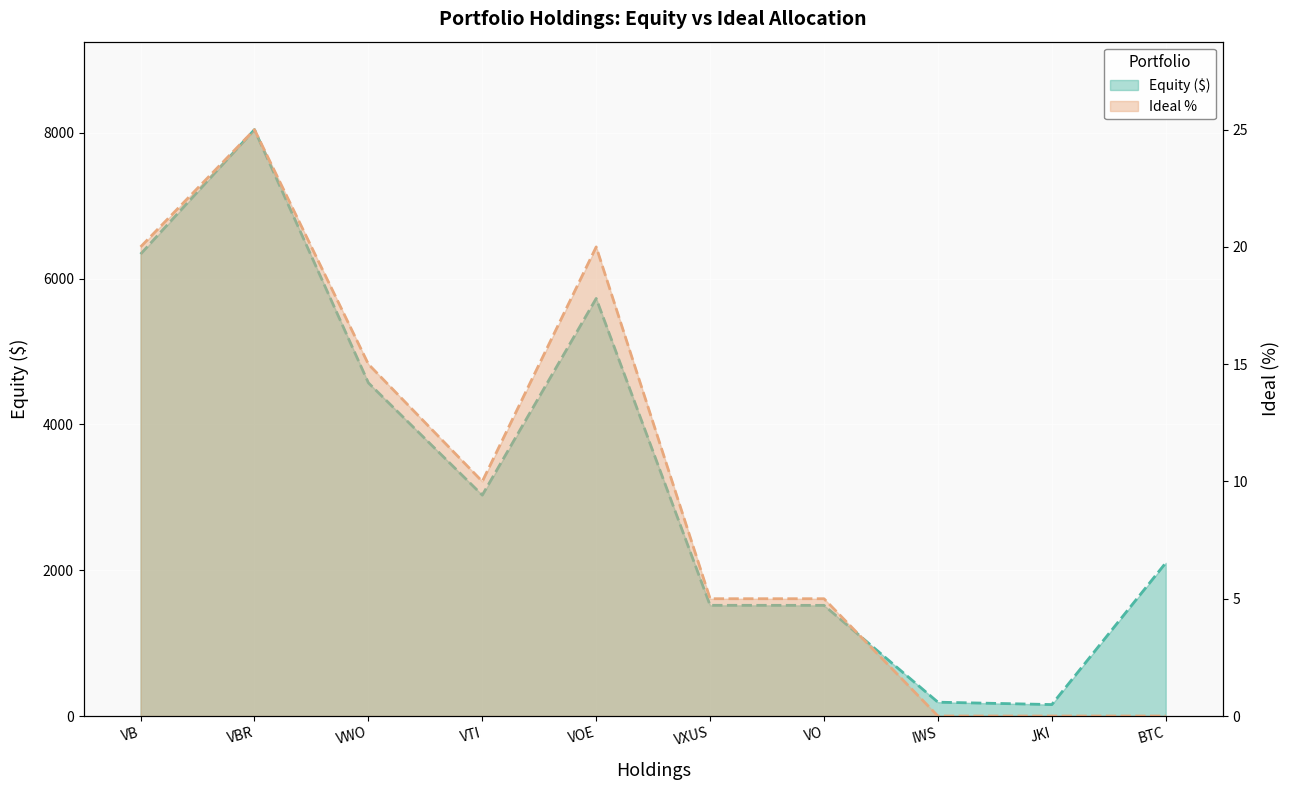

True or false: Equity (line) and Ideal % (line) intersect in this chart.

False